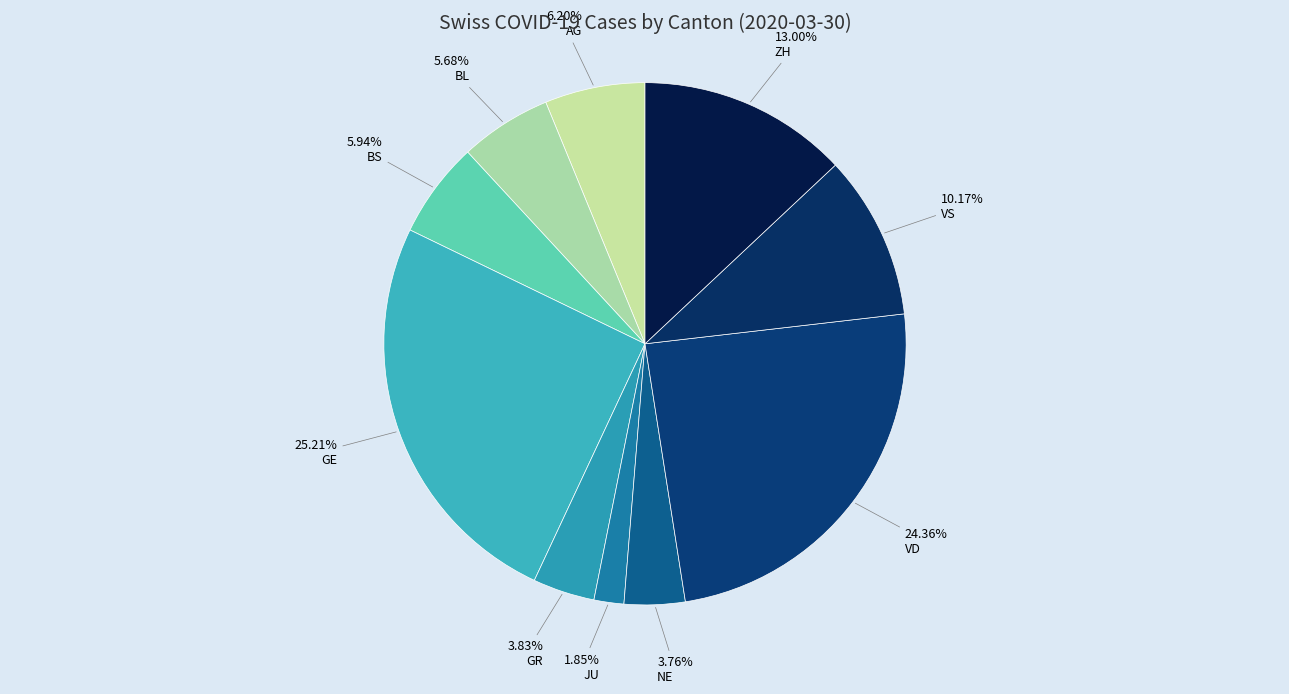

How many segments does this pie chart have?

10